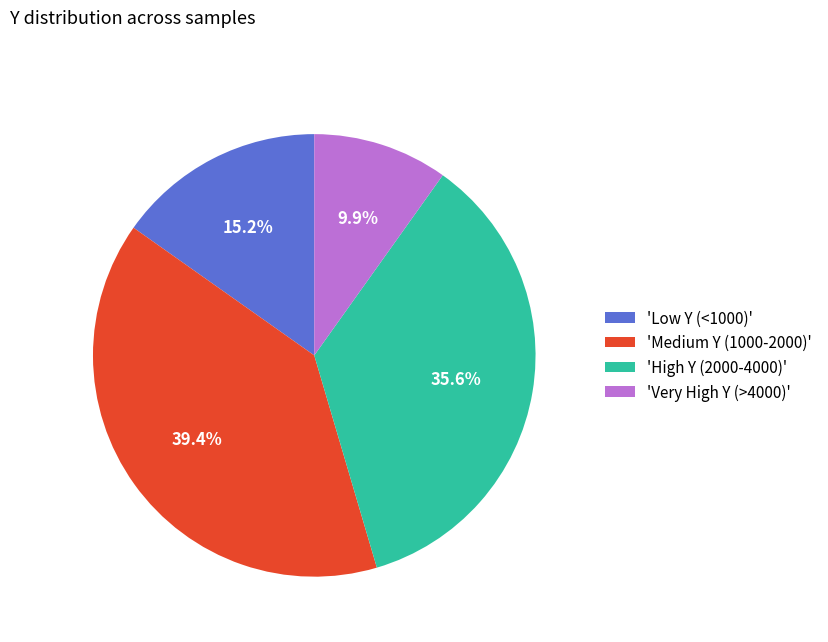

How many slices are in this pie chart?

4